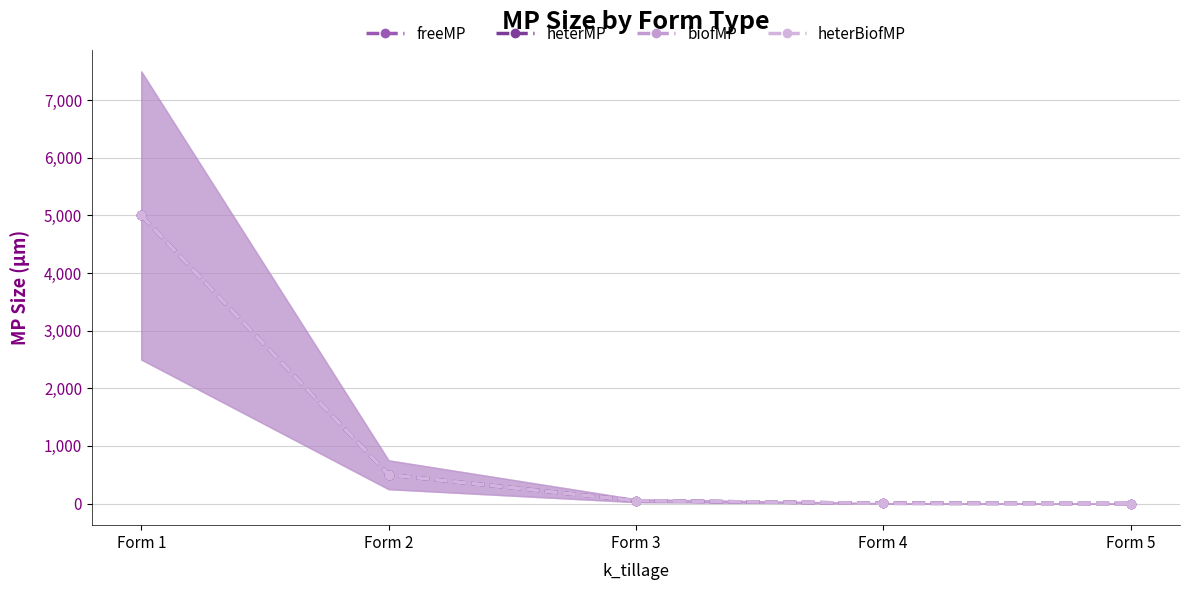

What is the value of the freeMP point at the 2nd from the left?

500.0